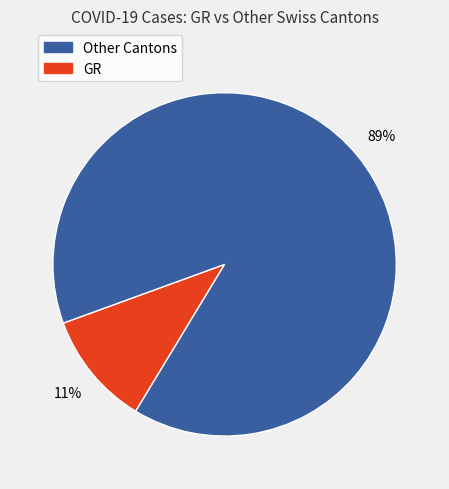

To the nearest percent, what is the average slice percentage?

50%